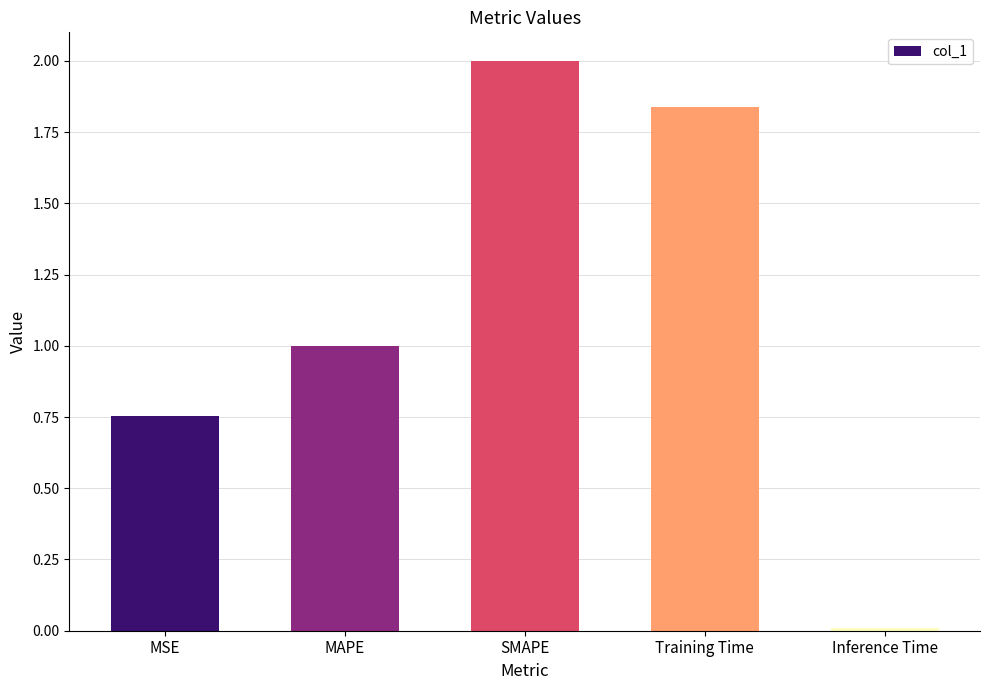

List the labels in order of value, smallest first.

Inference Time, MSE, MAPE, Training Time, SMAPE